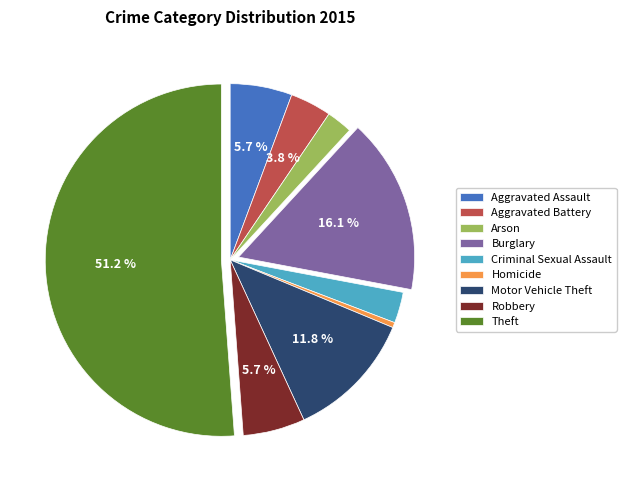

To the nearest percent, what is the difference between the largest and smallest slice percentages?

51%